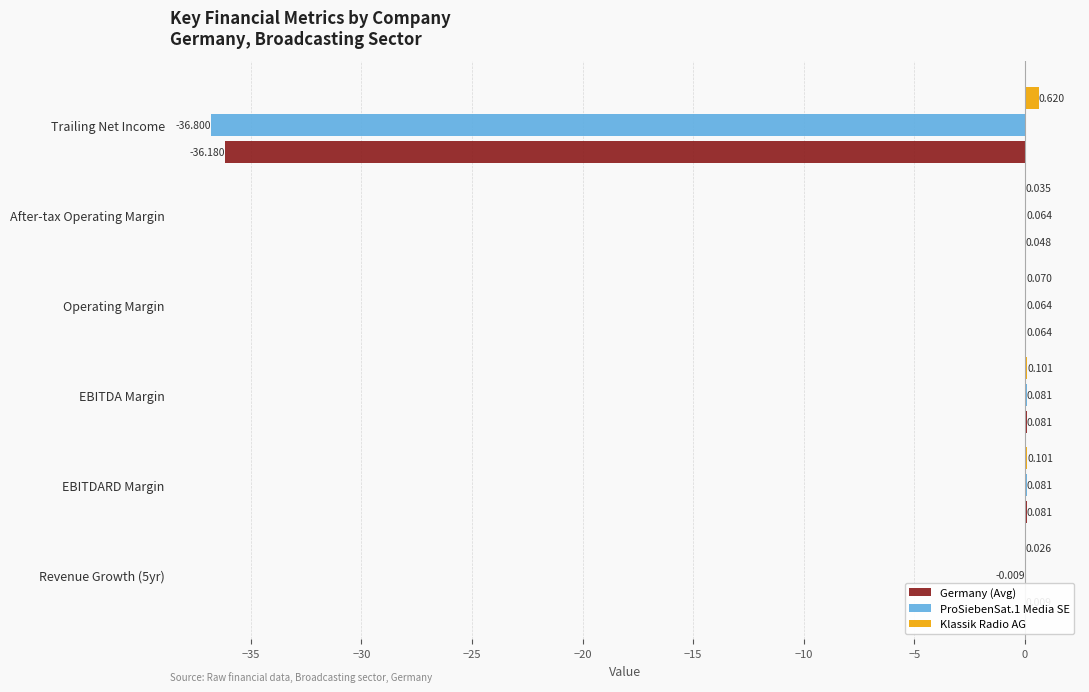

Which series changed the most between EBITDA Margin and Operating Margin?

Klassik Radio AG